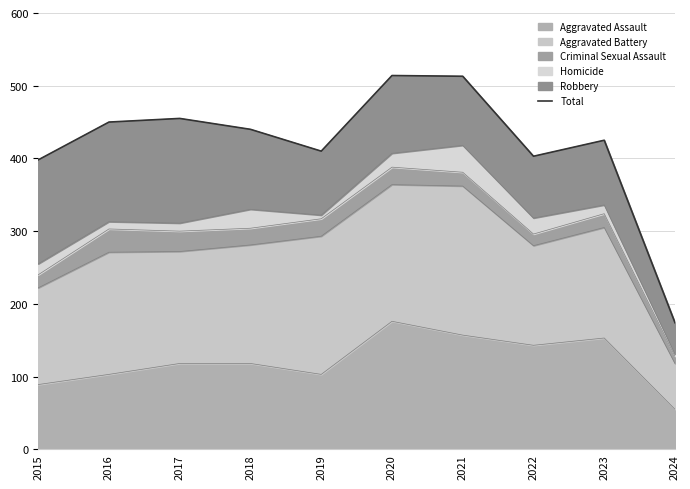

Reading left to right, list all the values displayed in this chart.

398	450	455	440	410	514	513	403	425	174